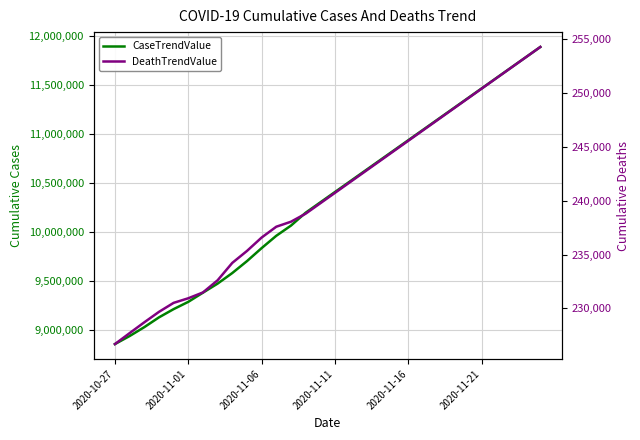

The value of CaseTrendValue at 16 is 17242308. True or false?

False